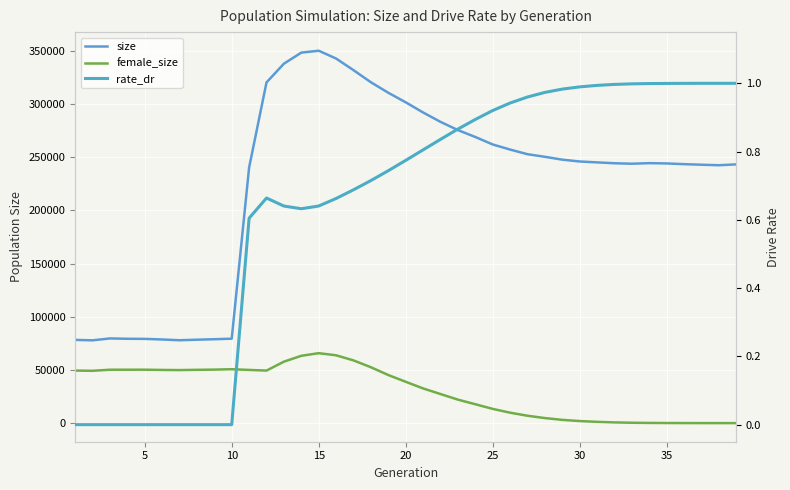

True or false: size and rate_dr cross at least once.

False